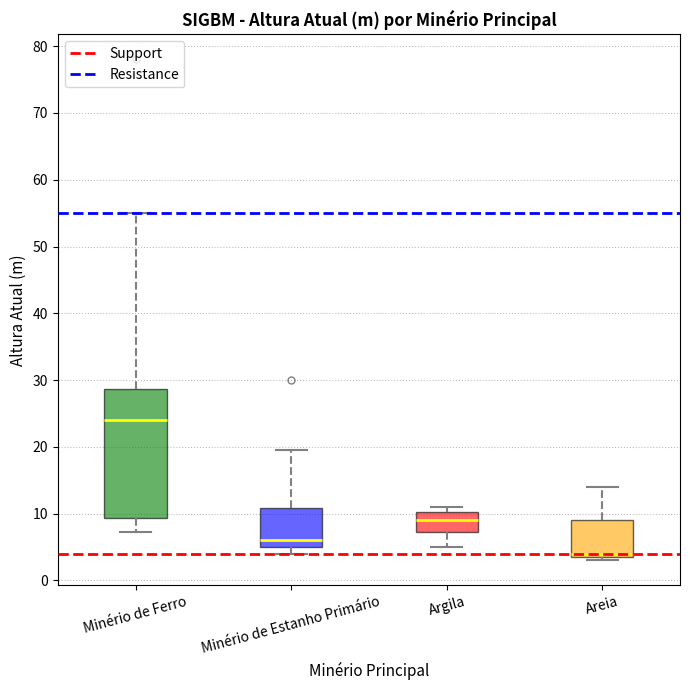

Which box is the tallest, from its lower edge to its upper edge?

Minério de Ferro